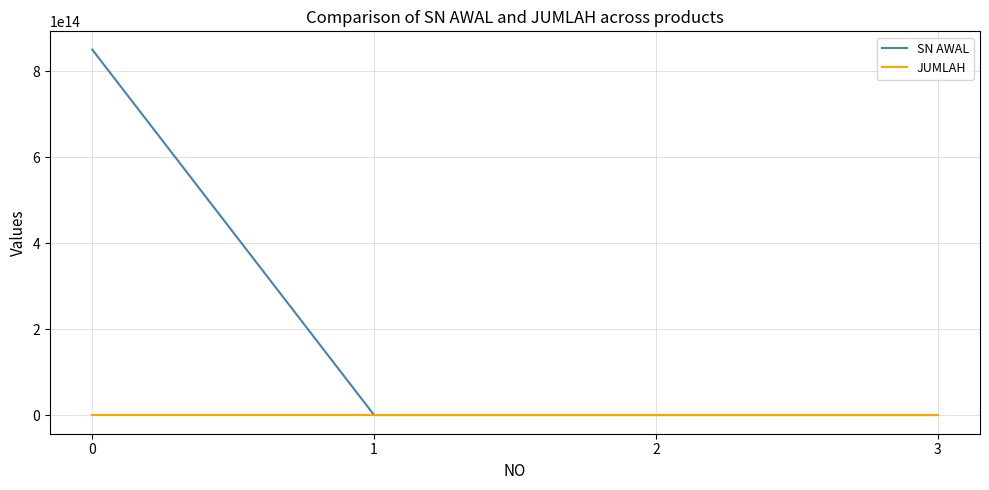

Which series has the largest range (max minus min)?

SN AWAL